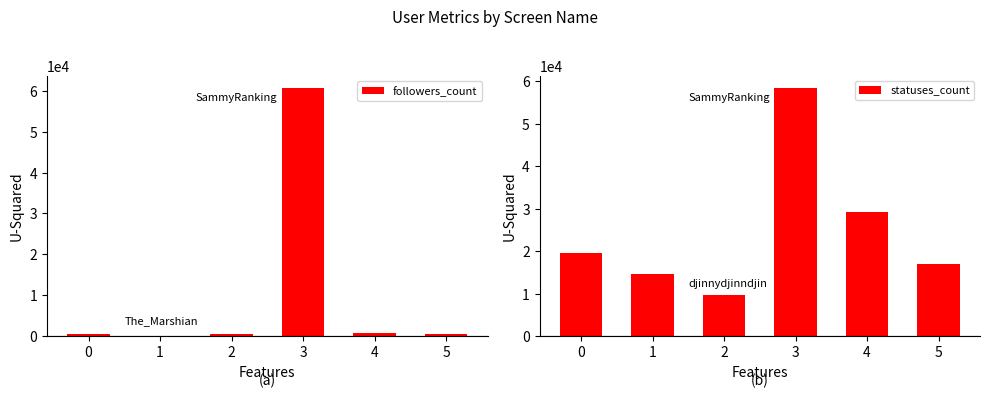

List the labels in order of followers_count value, largest first.

3, 4, 5, 2, 0, 1